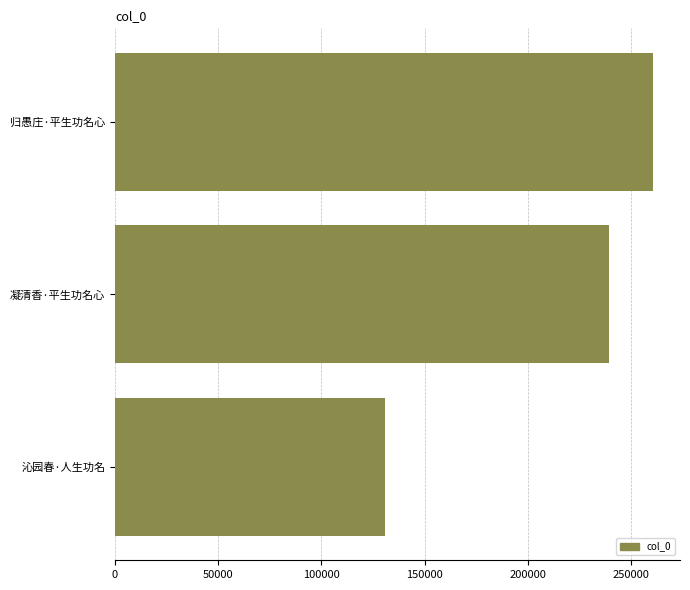

What is the difference between the second highest and minimum values?

108237